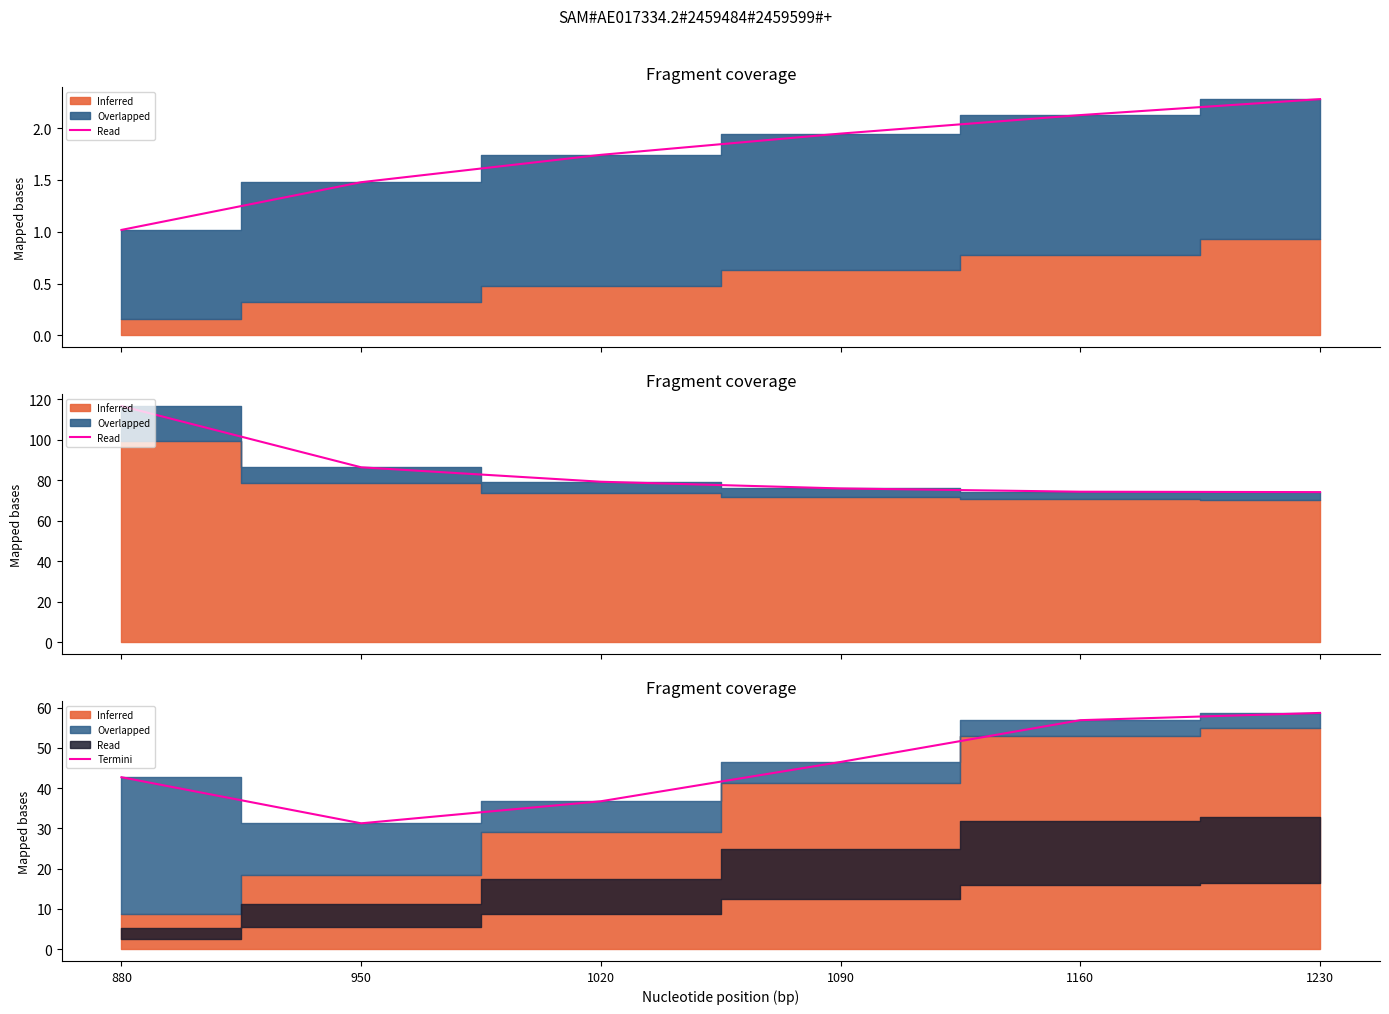

Rank the categories by value from lowest to highest.

950, 1020, 880, 1090, 1160, 1230